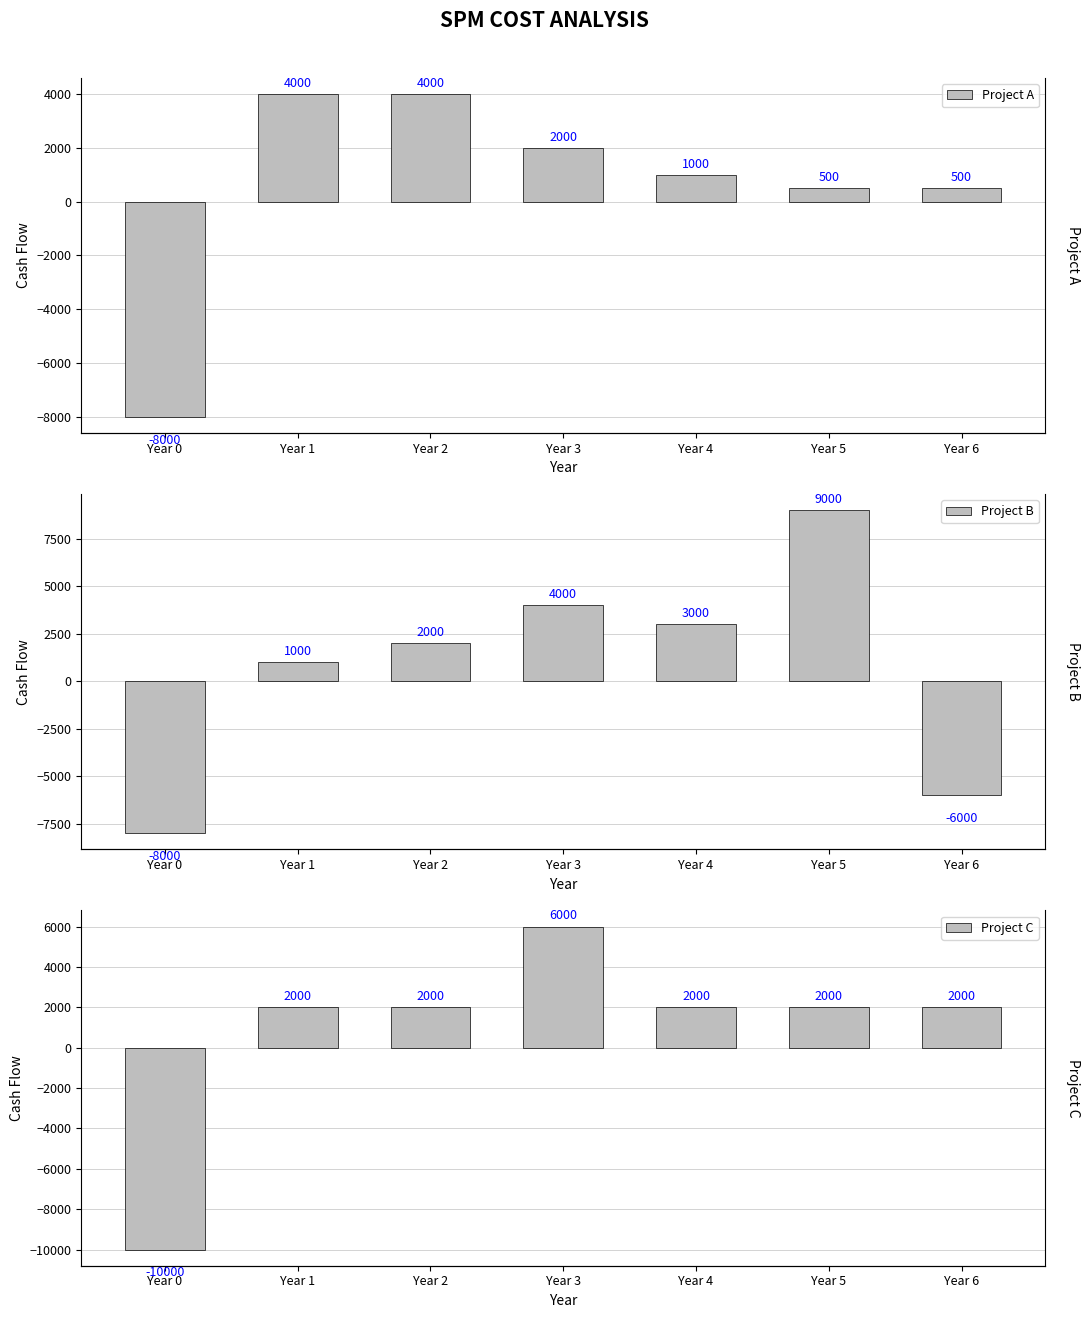

What is the minimum value for Project C?

-10000